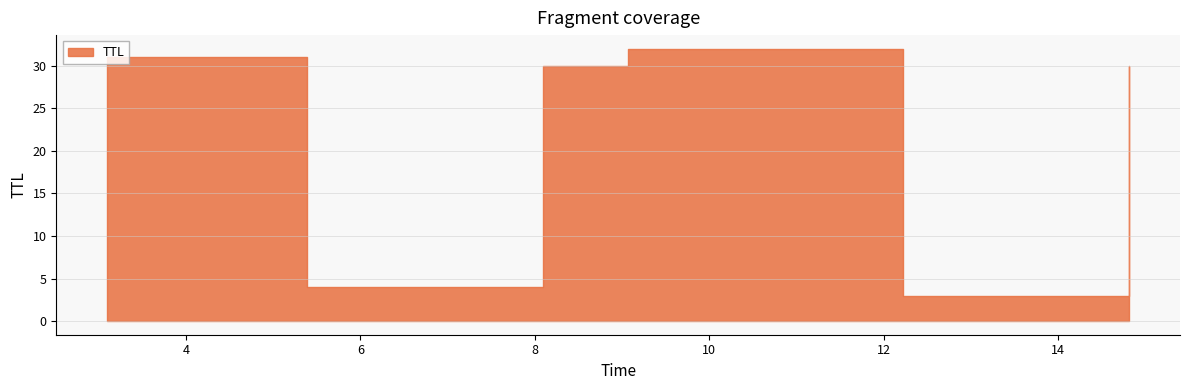

What is the value of the 3rd point from the left?

30